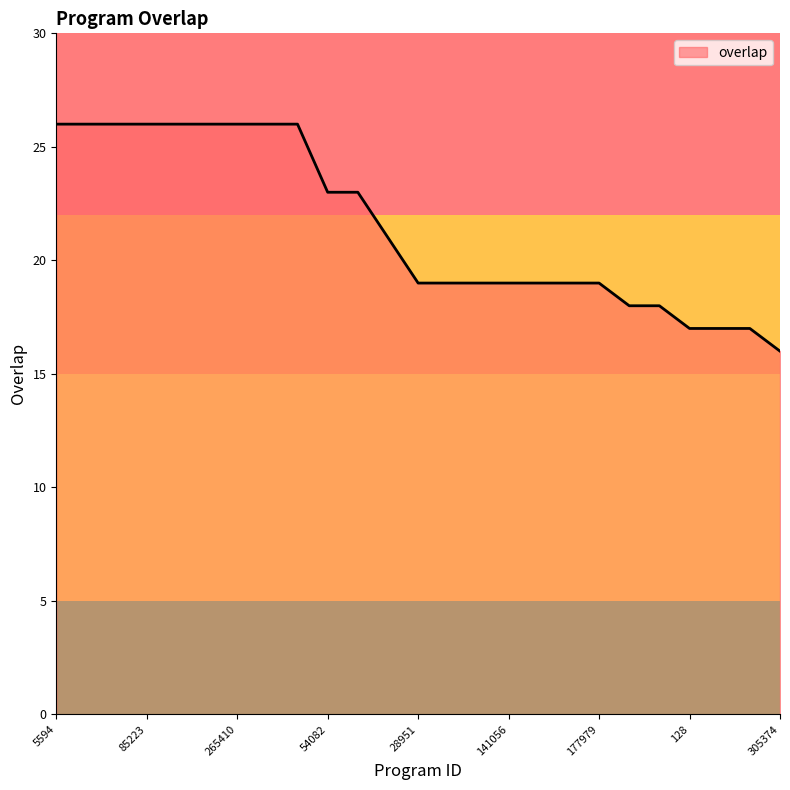

What is the greatest value displayed?

26